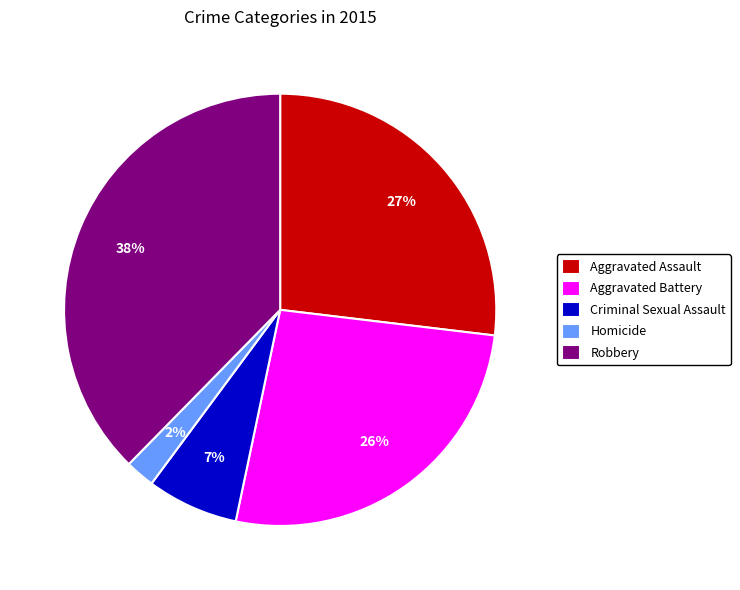

True or false: Aggravated Battery accounts for 26% of the total.

True